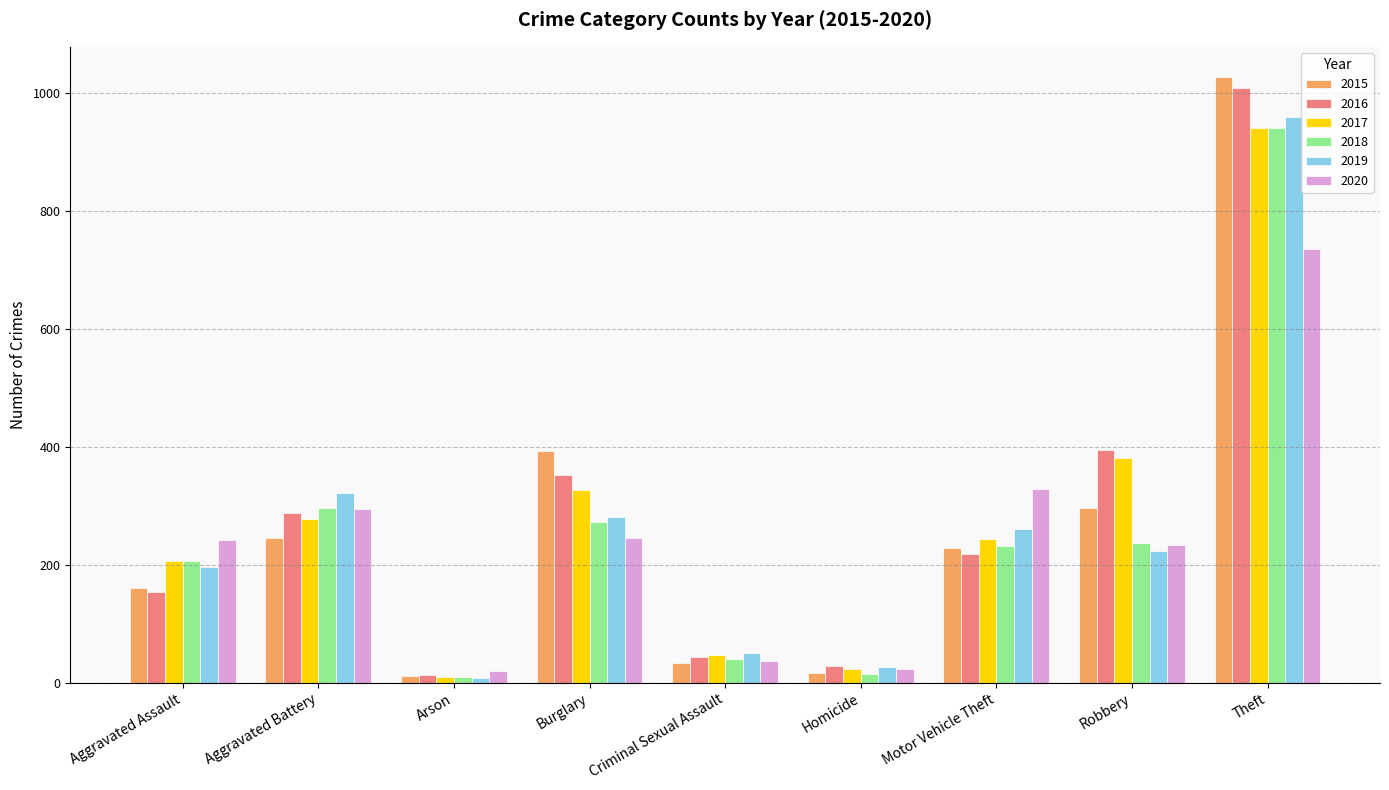

What are all the series names shown in the legend?

2015, 2016, 2017, 2018, 2019, 2020